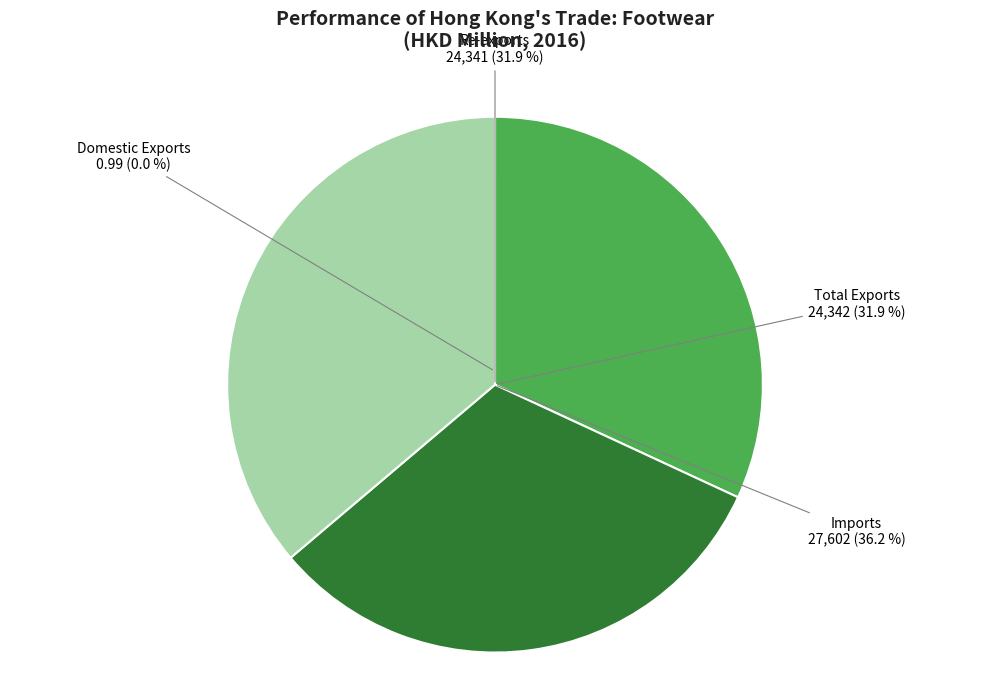

What is the change in value from Domestic Exports to Total Exports?

+24340.7